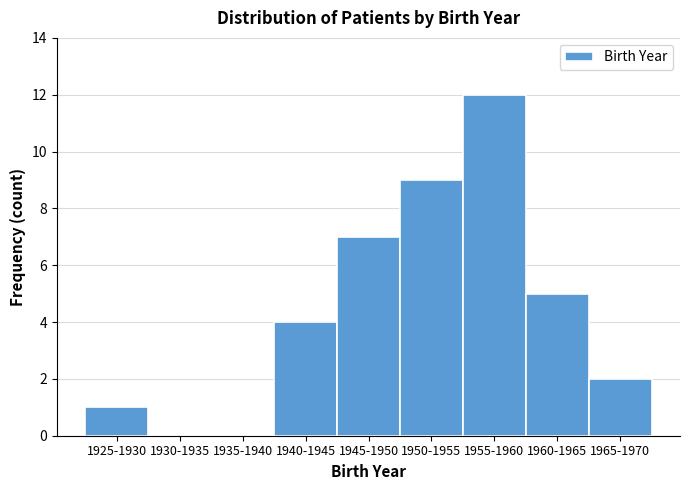

Reading left to right, extract all data points from this chart.

1925-1930=1	1930-1935=0	1935-1940=0	1940-1945=4	1945-1950=7	1950-1955=9	1955-1960=12	1960-1965=5	1965-1970=2